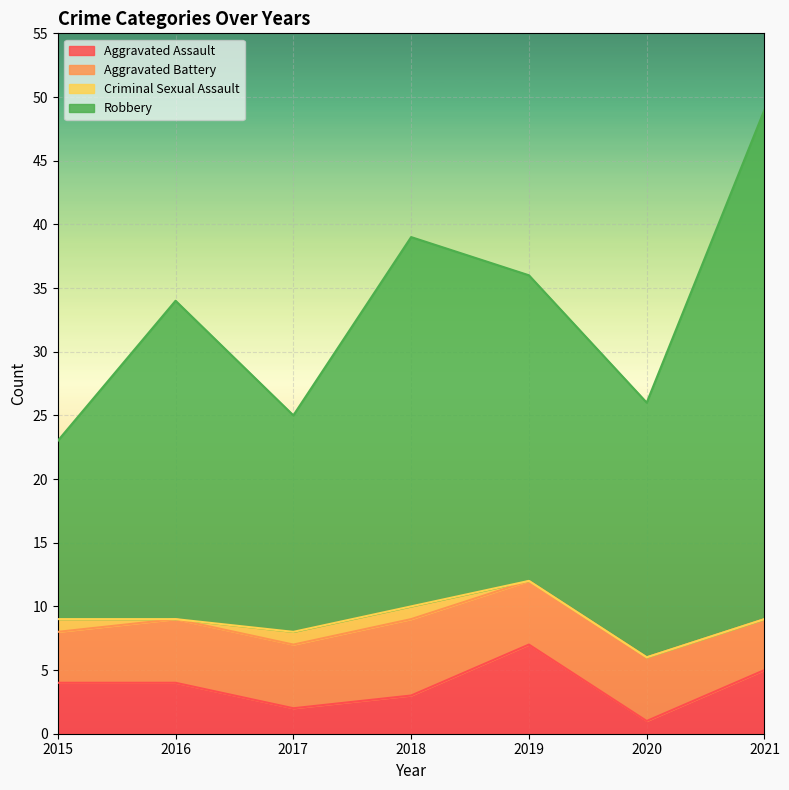

At which category is the sum across all series the highest?

2021